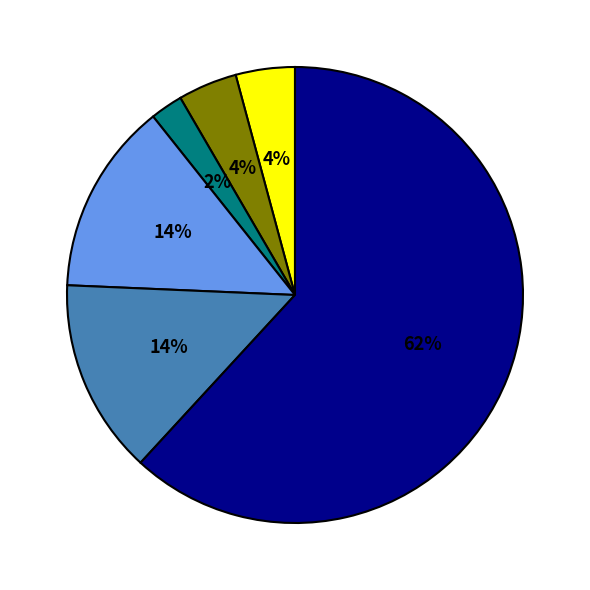

Is there a majority slice in this chart?

Yes